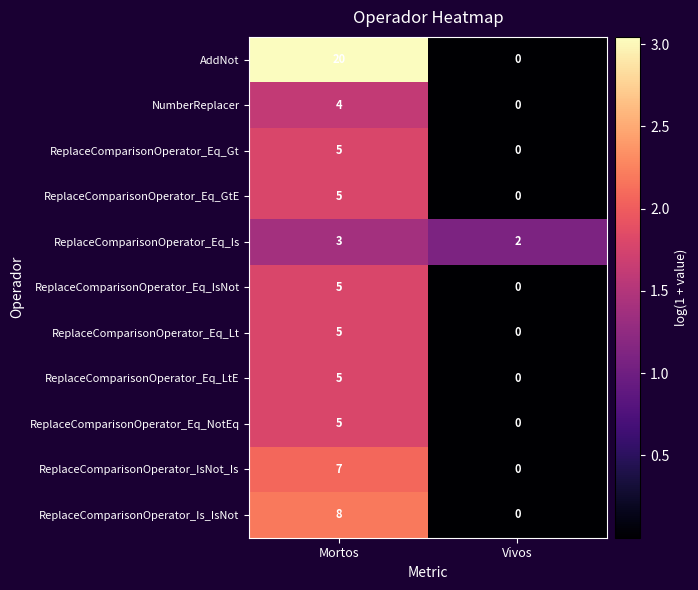

Rank the categories by ReplaceComparisonOperator_Eq_Is value from highest to lowest.

Mortos, Vivos